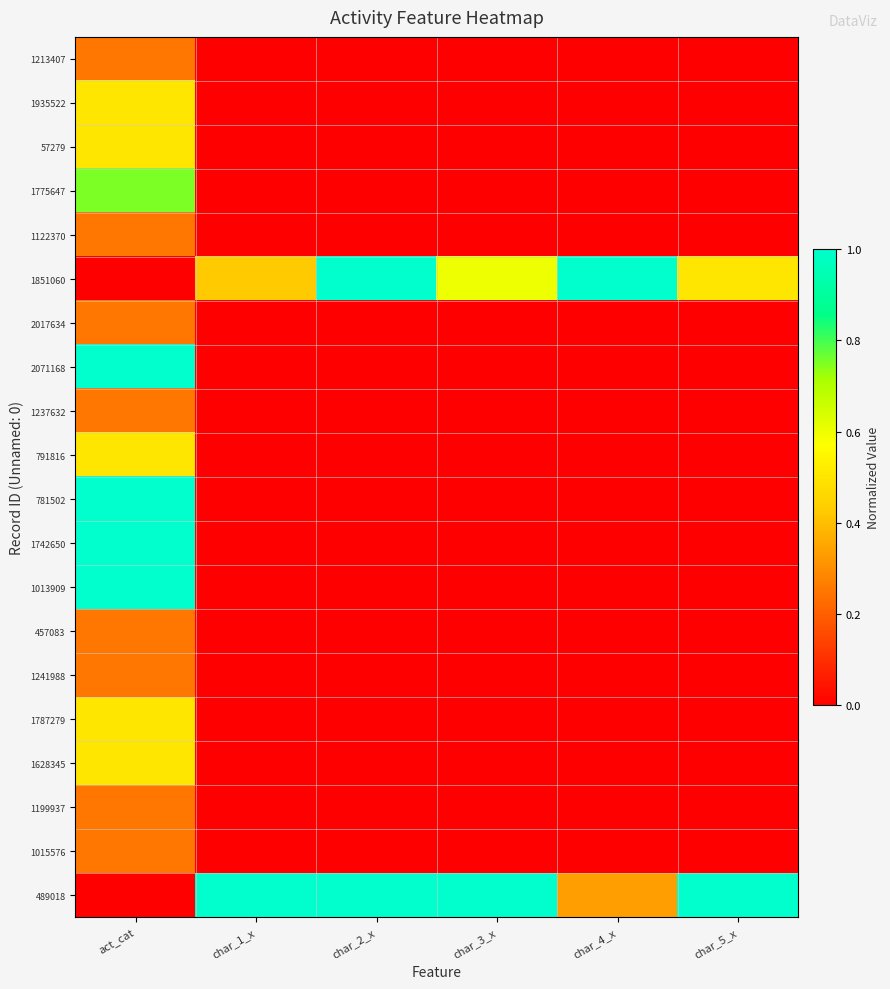

At char_4_x, list the series in order from smallest to largest.

1213407, 1935522, 57279, 1775647, 1122370, 2017634, 2071168, 1237632, 791816, 781502, 1742650, 1013909, 457083, 1241988, 1787279, 1628345, 1199937, 1015576, 489018, 1851060